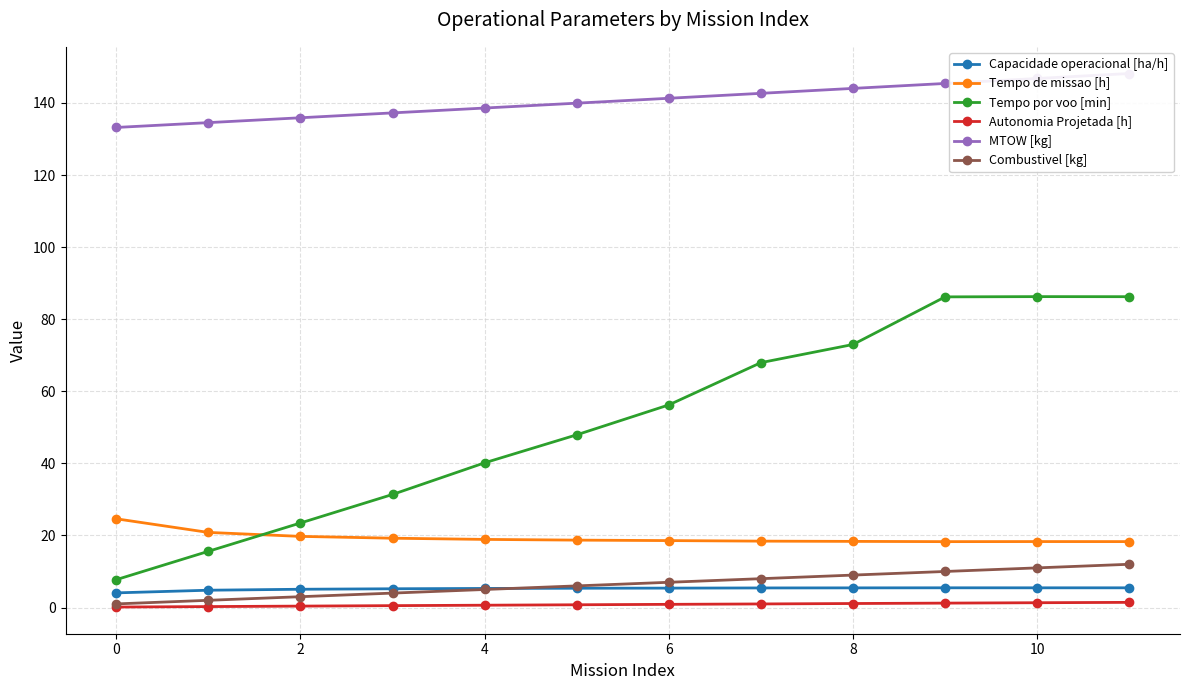

True or false: MTOW [kg] and Capacidade operacional [ha/h] intersect in this chart.

False